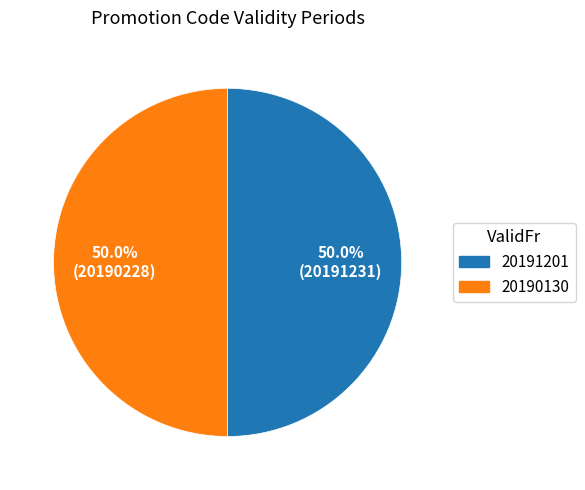

Is it true that 20191201 is 50% of the pie?

True